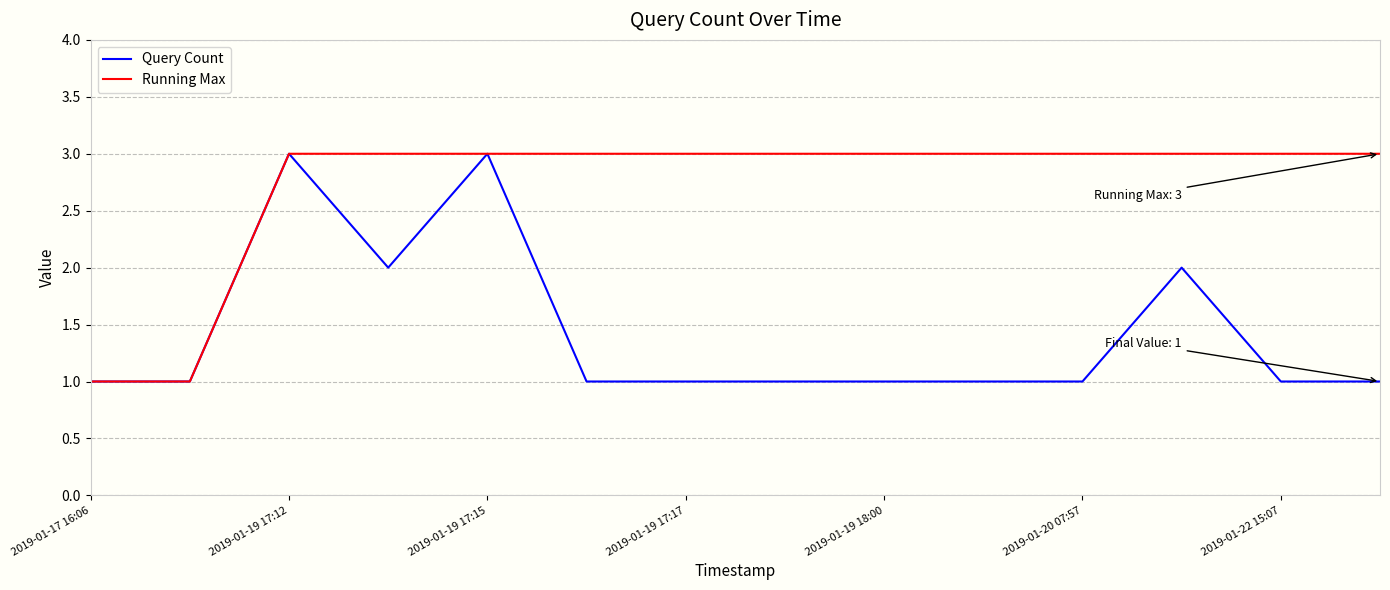

Which series has the largest total across all categories?

Running Max